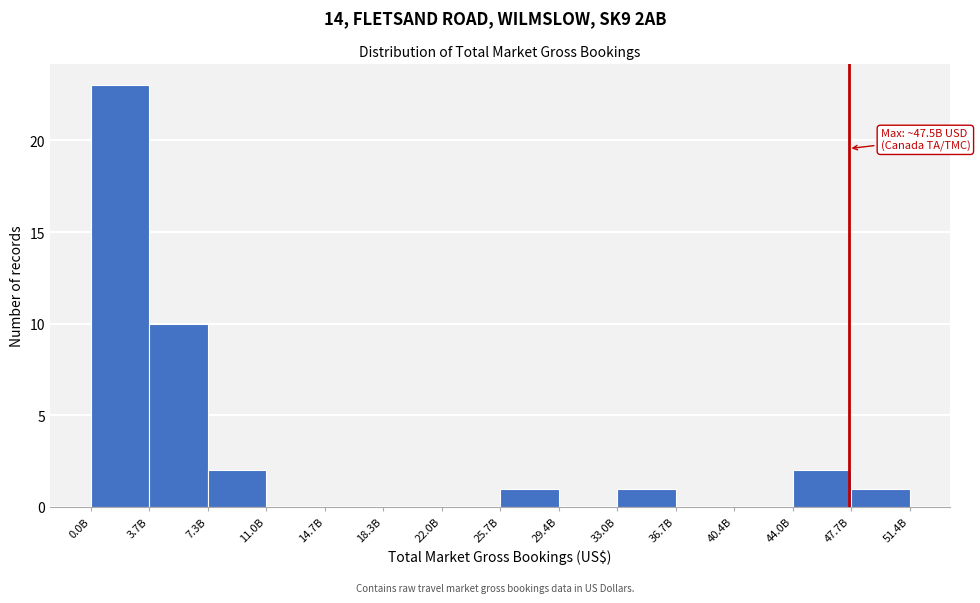

Reading right to left, what are all the values shown in this chart?

51.4B=1	47.7B=2	44.0B=0	40.4B=0	36.7B=1	33.0B=0	29.4B=1	25.7B=0	22.0B=0	18.3B=0	14.7B=0	11.0B=2	7.3B=10	3.7B=23